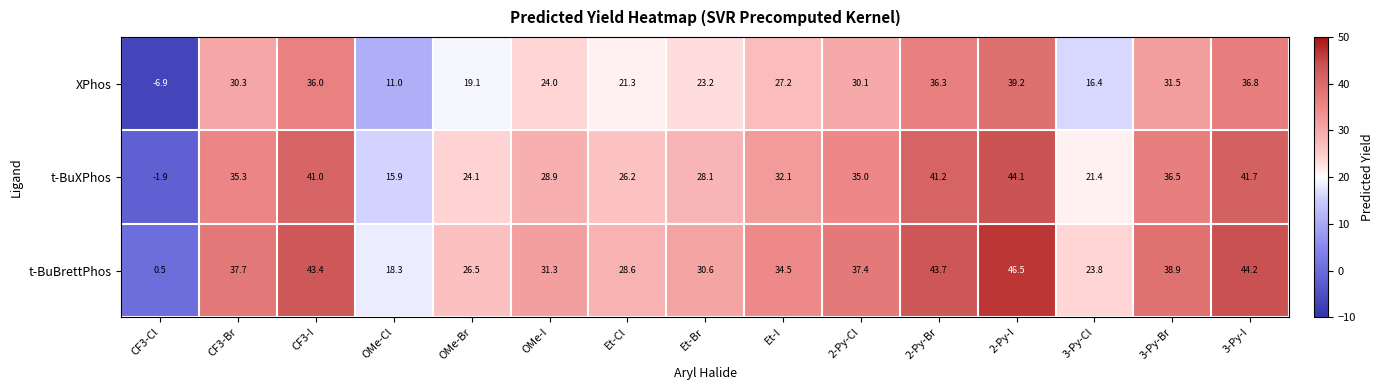

True or false: t-BuXPhos has a value of 35.3 at CF3-Br.

True